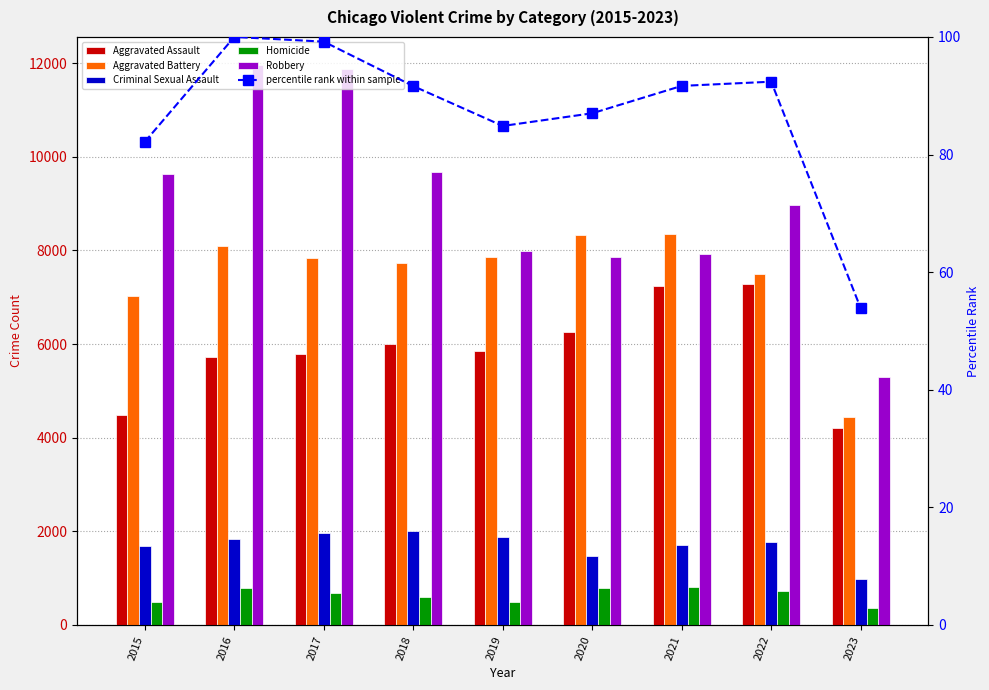

Rank the series by their maximum value, from highest to lowest.

Robbery, Aggravated Battery, Aggravated Assault, Criminal Sexual Assault, Homicide, percentile rank within sample